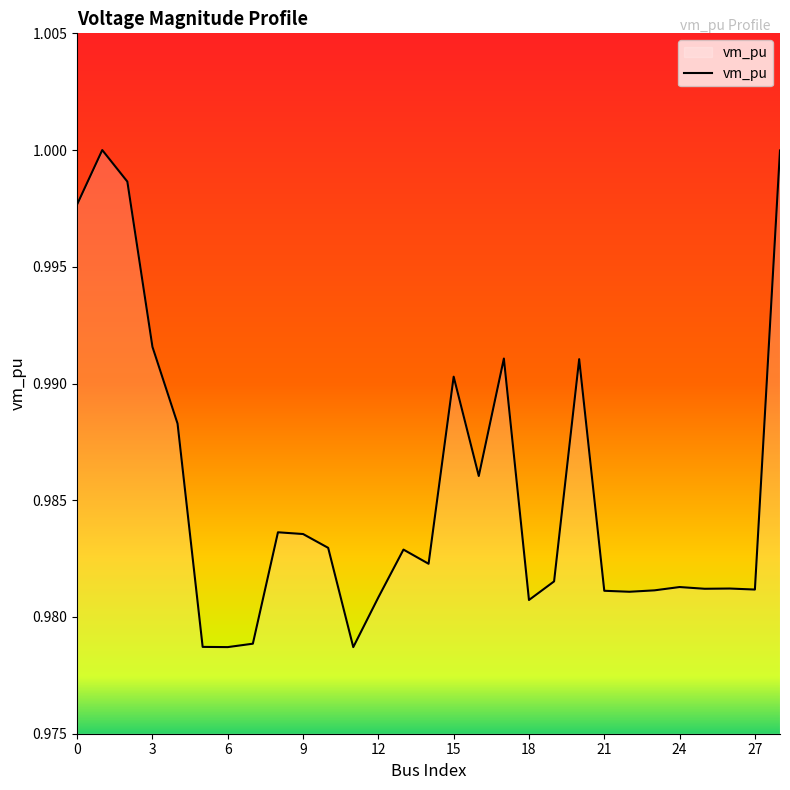

List the labels in order of value, largest first.

1, 28, 2, 0, 3, 17, 20, 15, 4, 16, 8, 9, 10, 13, 14, 19, 24, 26, 25, 27, 23, 21, 22, 12, 18, 7, 5, 6, 11